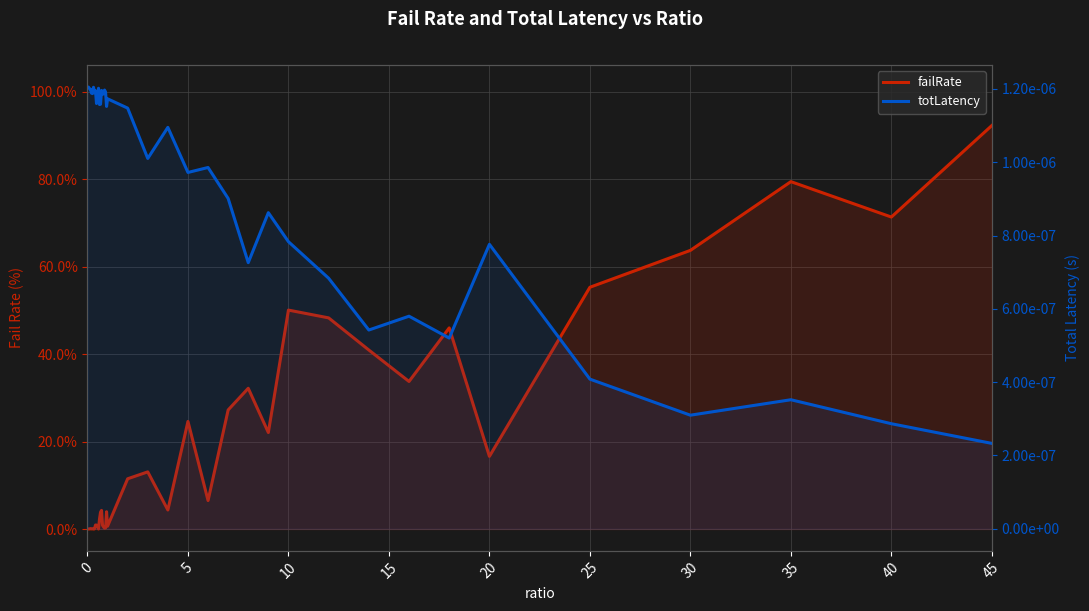

After their last crossing, which series has the higher values: totLatency or failRate?

failRate